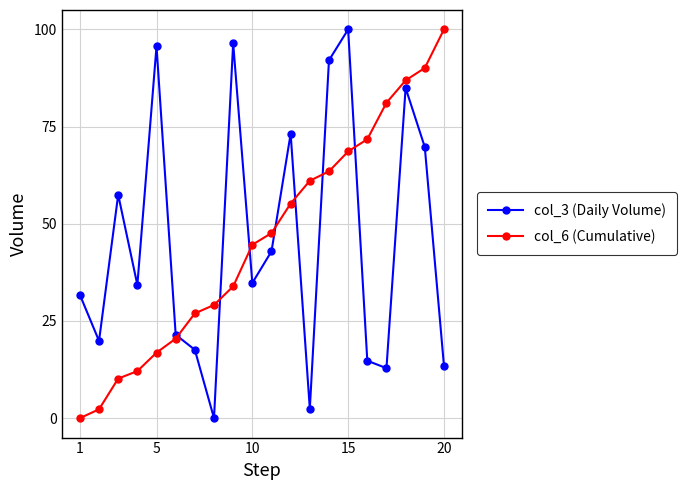

What is the value of the col_6 (Cumulative) point at the 18th from the left?

86.9